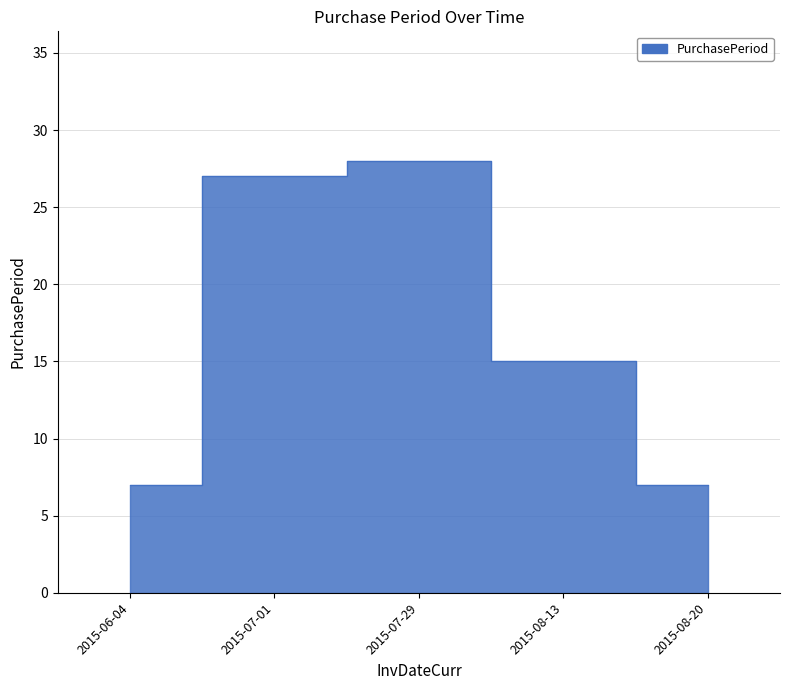

What is the smallest value displayed?

7